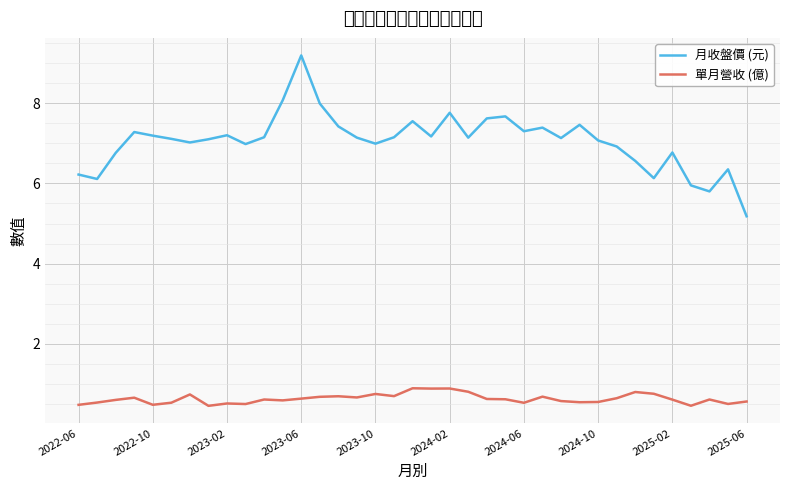

What is the difference between the maximum and minimum values in the 單月營收 (億) series?

0.4